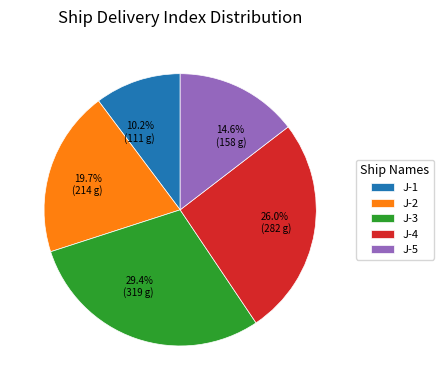

Count the number of slices in the pie.

5